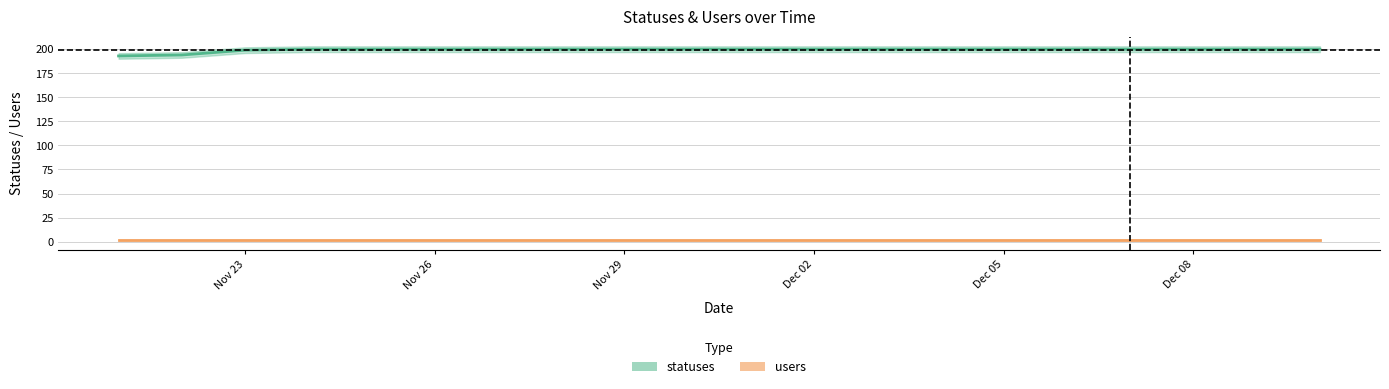

What is the difference between the second highest and second lowest values?

6